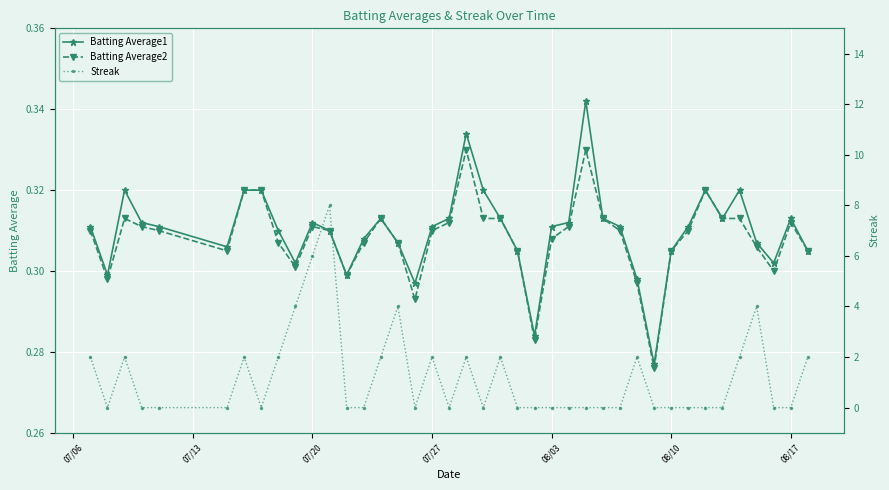

After their last crossing, which series has the higher values: Streak or Batting Average1?

Streak